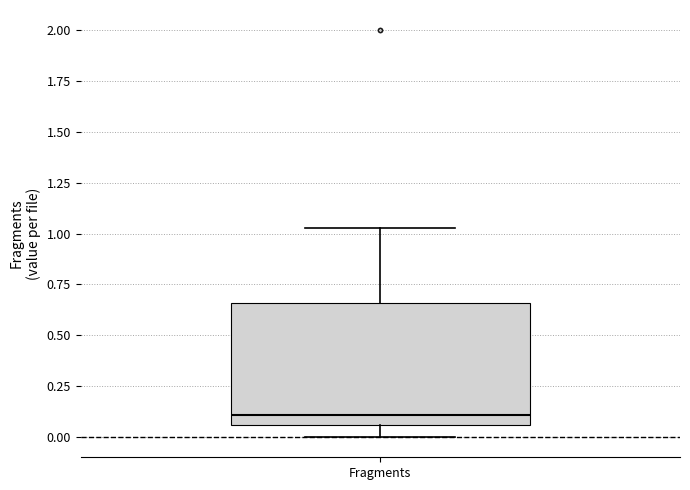

Transcribe this box plot: give where the median line is, the range the box spans, and where the two whiskers end, as read against the y-axis. The values are not printed on the chart, so give them approximately, as read against the axis.

median 0.10, box 0.05 to 0.65, whiskers 0.00 to 1.05